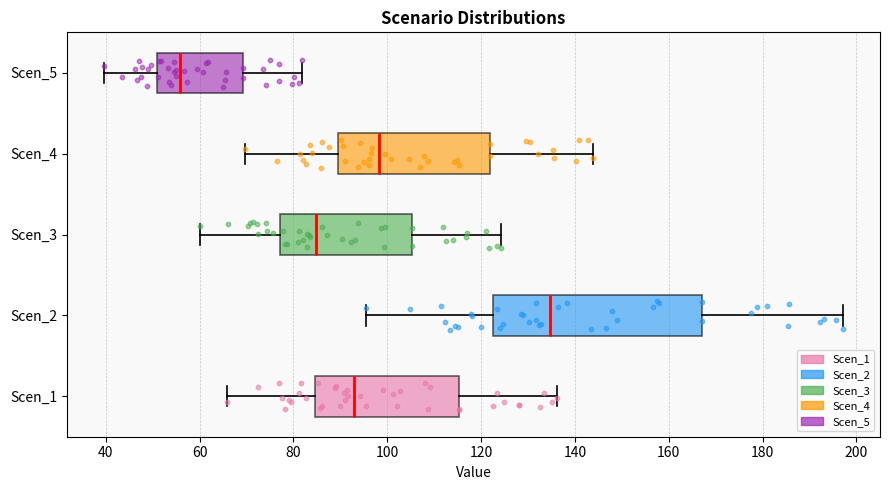

Reading bottom to top, transcribe this box plot: for each box, give where its median line is, the range the box spans, and where its two whiskers end, as read against the x-axis. The values are not printed on the chart, so give them approximately, as read against the axis.

Scen_1: median 92, box 84 to 116, whiskers 66 to 136
Scen_2: median 134, box 122 to 166, whiskers 96 to 198
Scen_3: median 84, box 78 to 106, whiskers 60 to 124
Scen_4: median 98, box 90 to 122, whiskers 70 to 144
Scen_5: median 56, box 50 to 70, whiskers 40 to 82